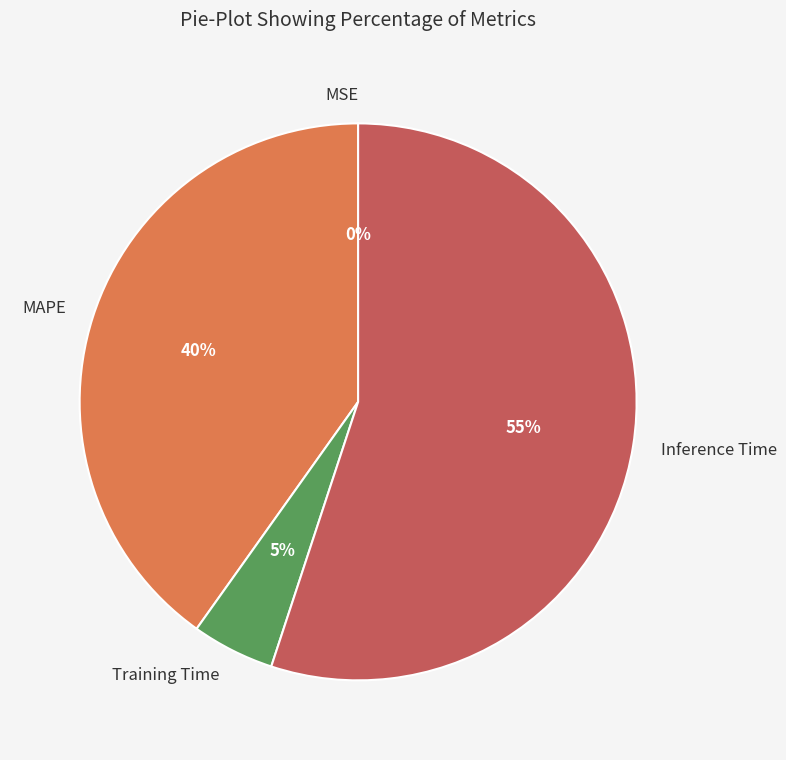

Which slice is the largest?

Inference Time